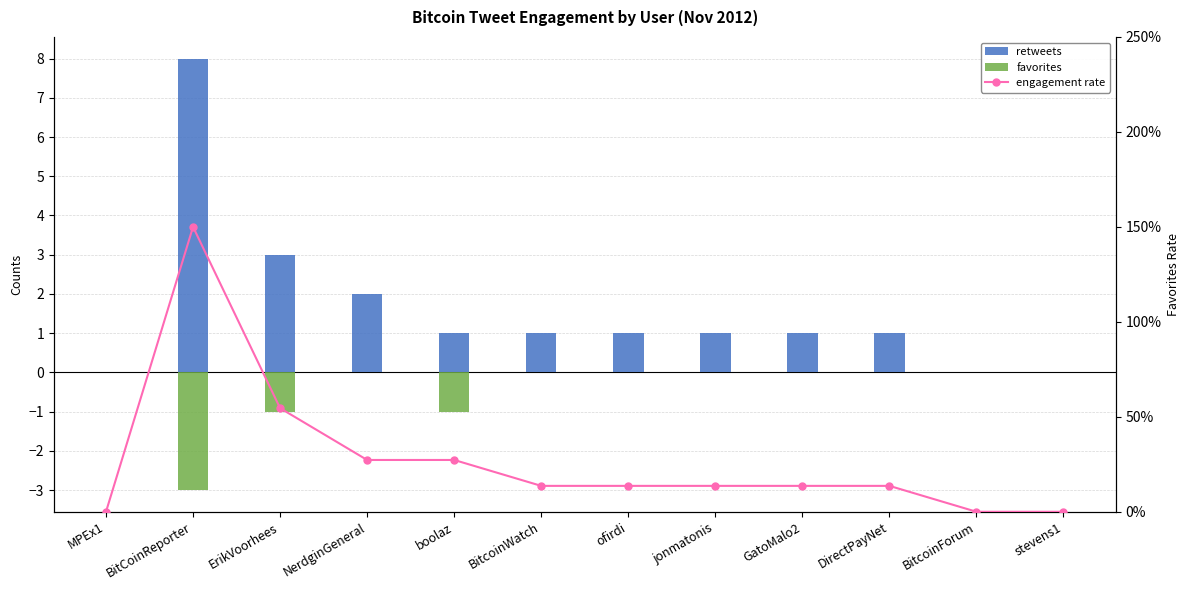

List the series in order of their peak value, highest first.

engagement rate, retweets, favorites